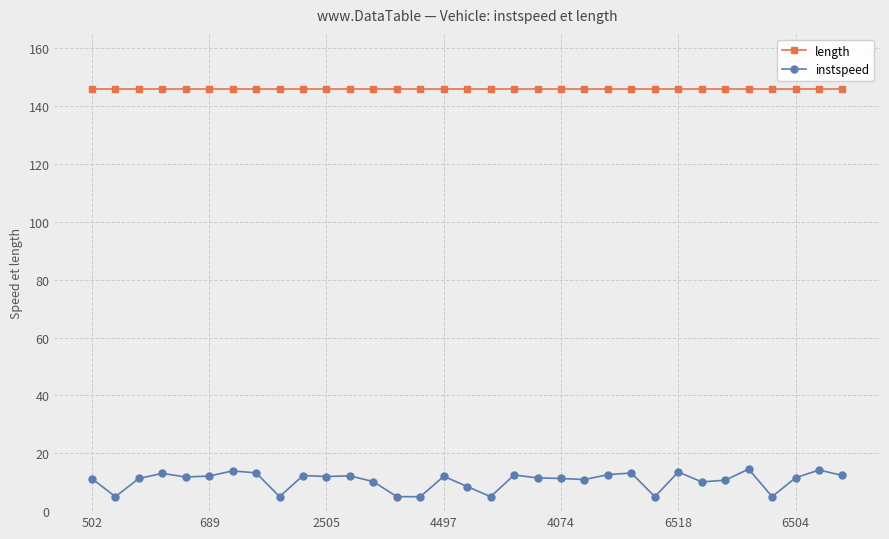

True or false: length and instspeed cross at least once.

False